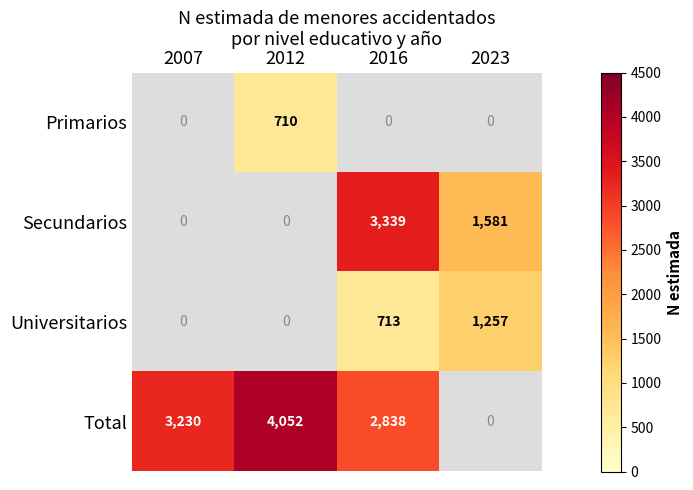

What is the sum of the Total values at 2007 and 2016?

6068